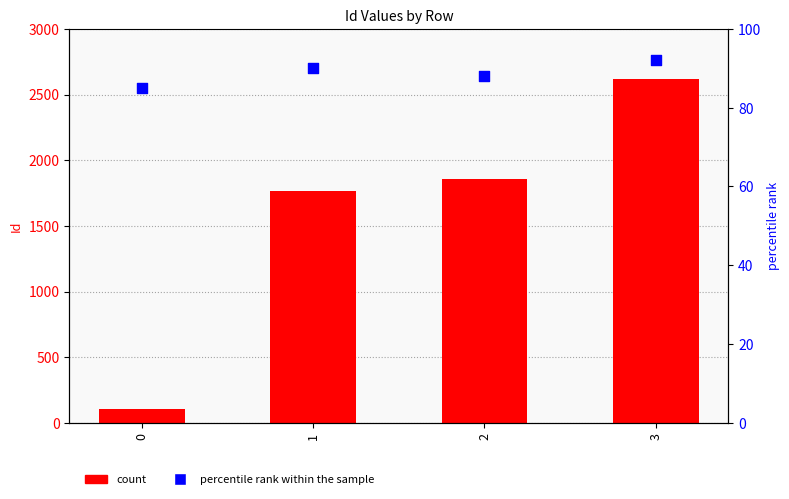

Which series has the largest total across all categories?

count